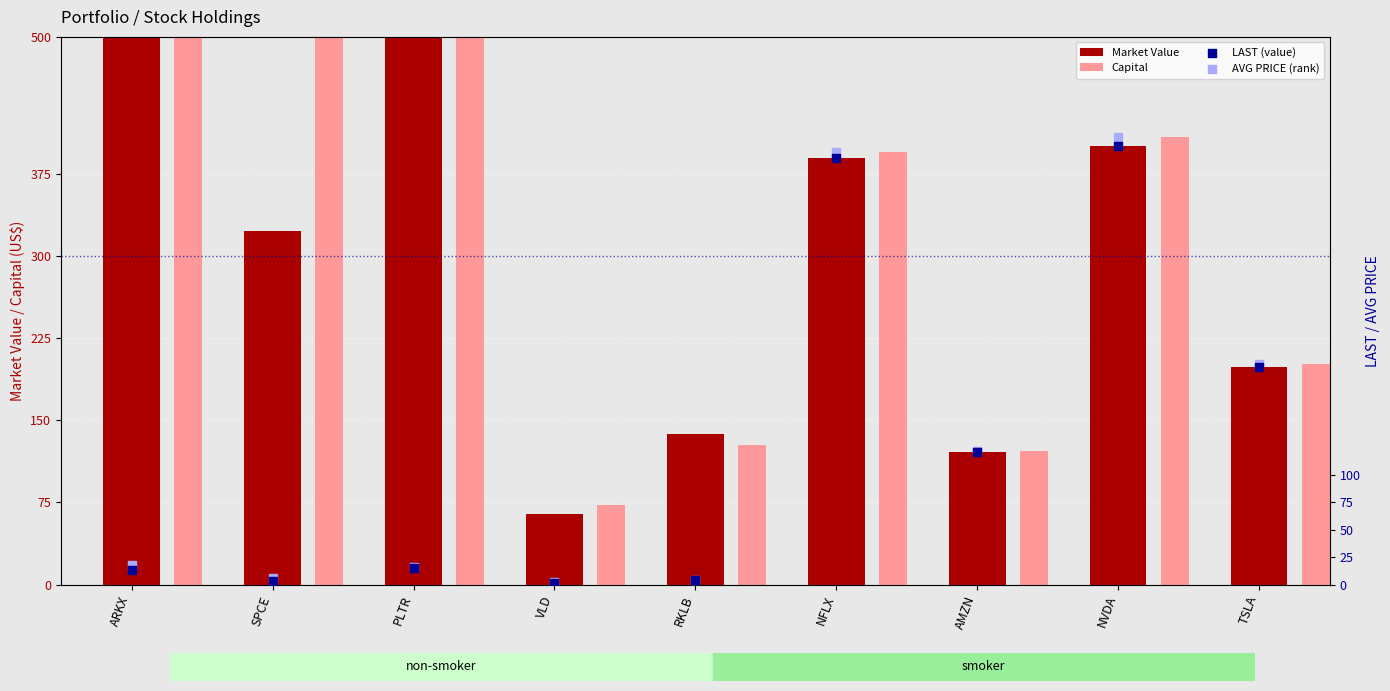

What are all the series names shown in the legend?

Market Value, Capital, LAST (value), AVG PRICE (rank)